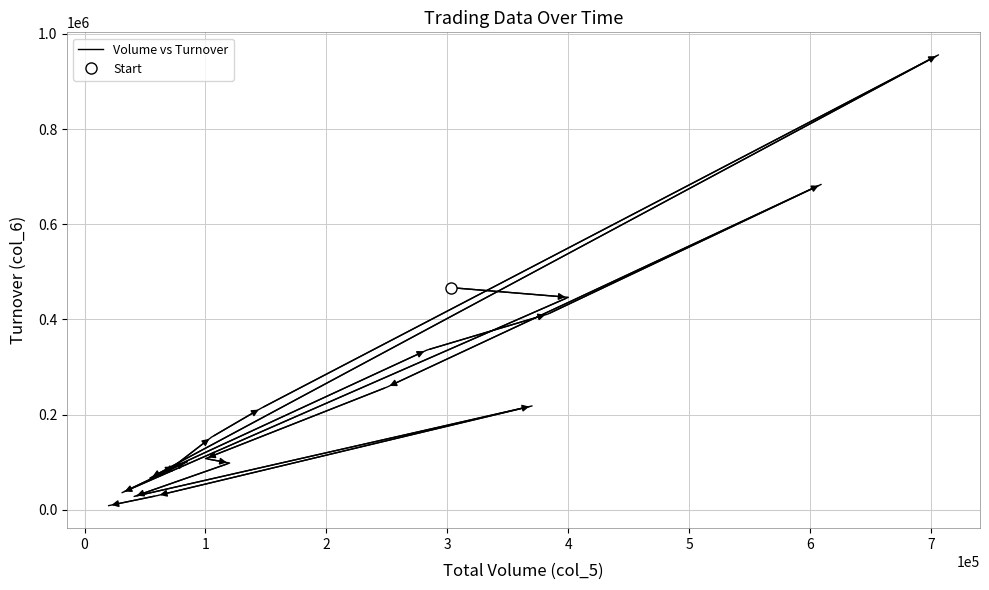

True or false: the data has more than 1 interior local peaks.

True